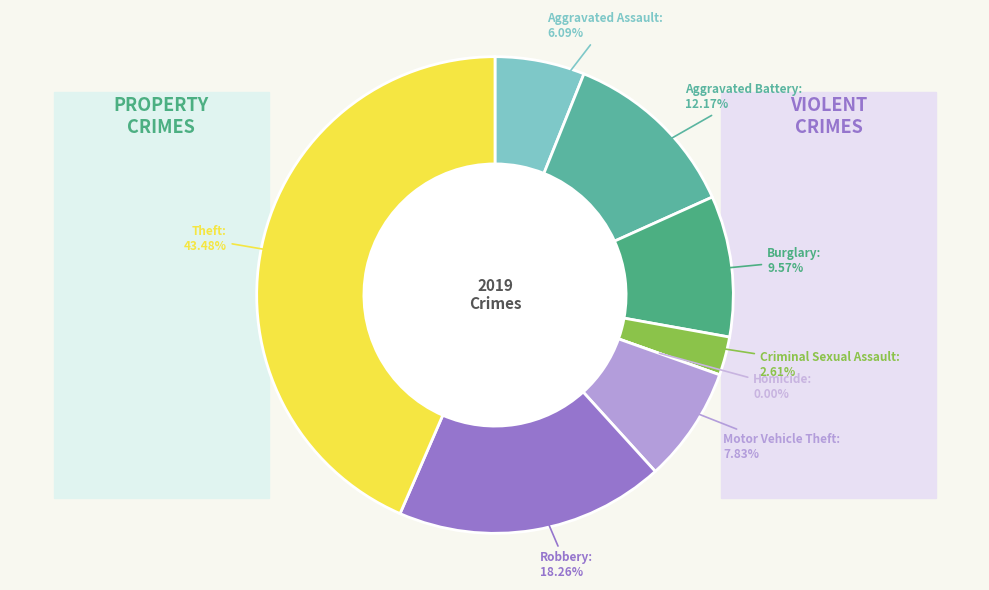

What is the largest slice in the pie chart?

Theft